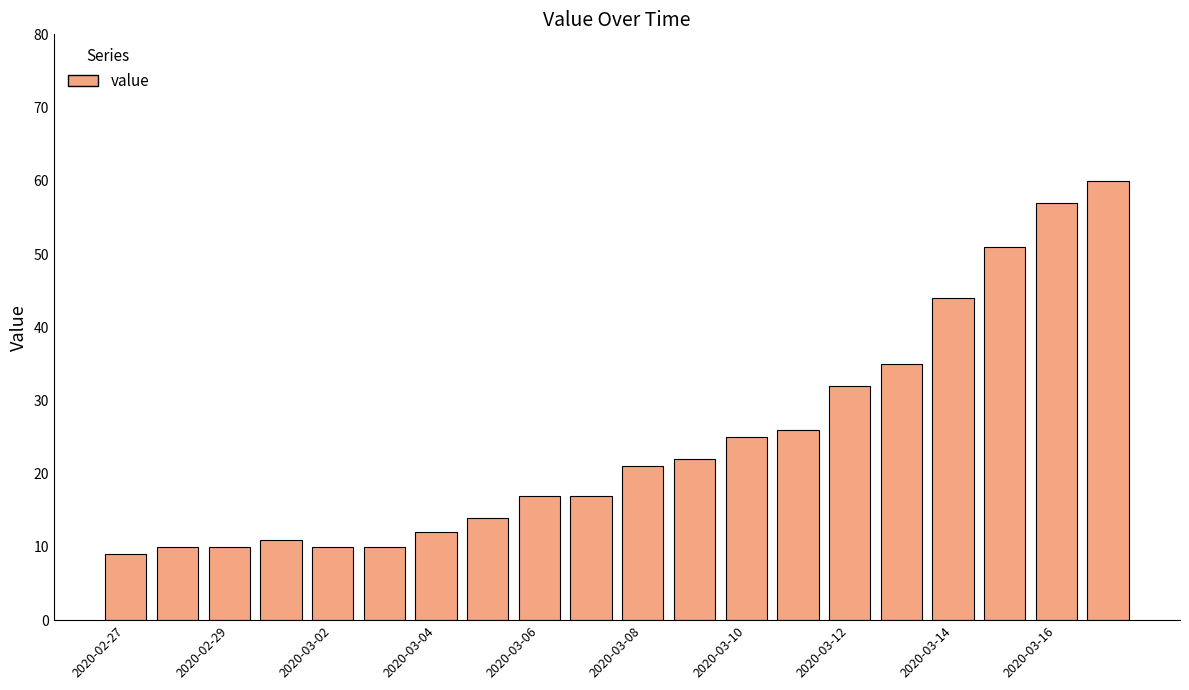

What is the value of the 19th bar from the left?

57